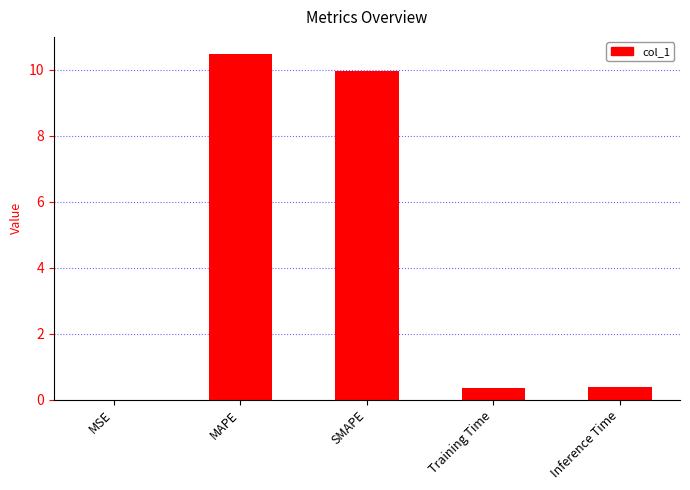

What is the maximum value shown in the chart?

10.5